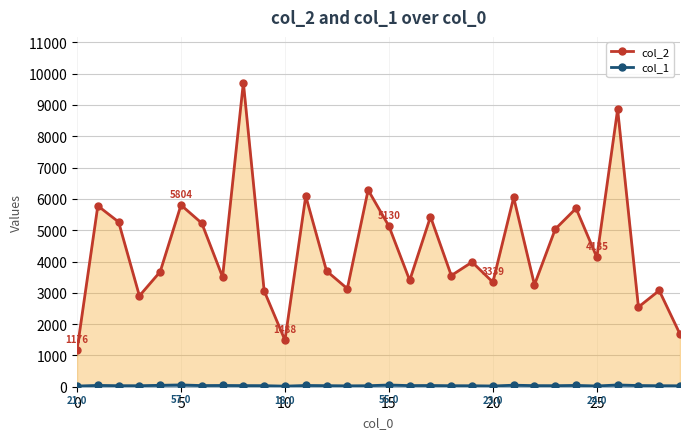

What is the approximate value of col_2 at 20, to the nearest 50?

3350